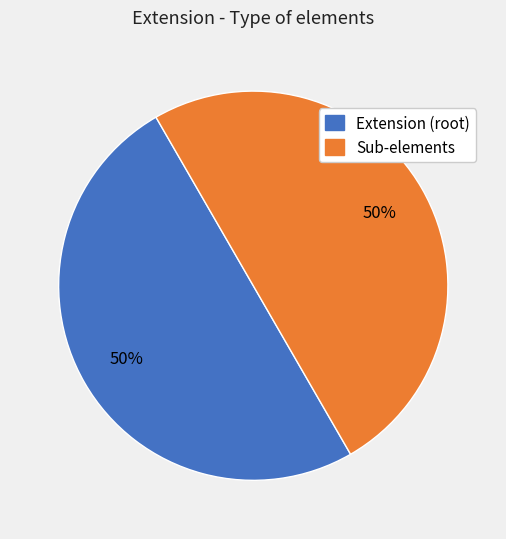

To the nearest percent, what is the average slice percentage?

50%